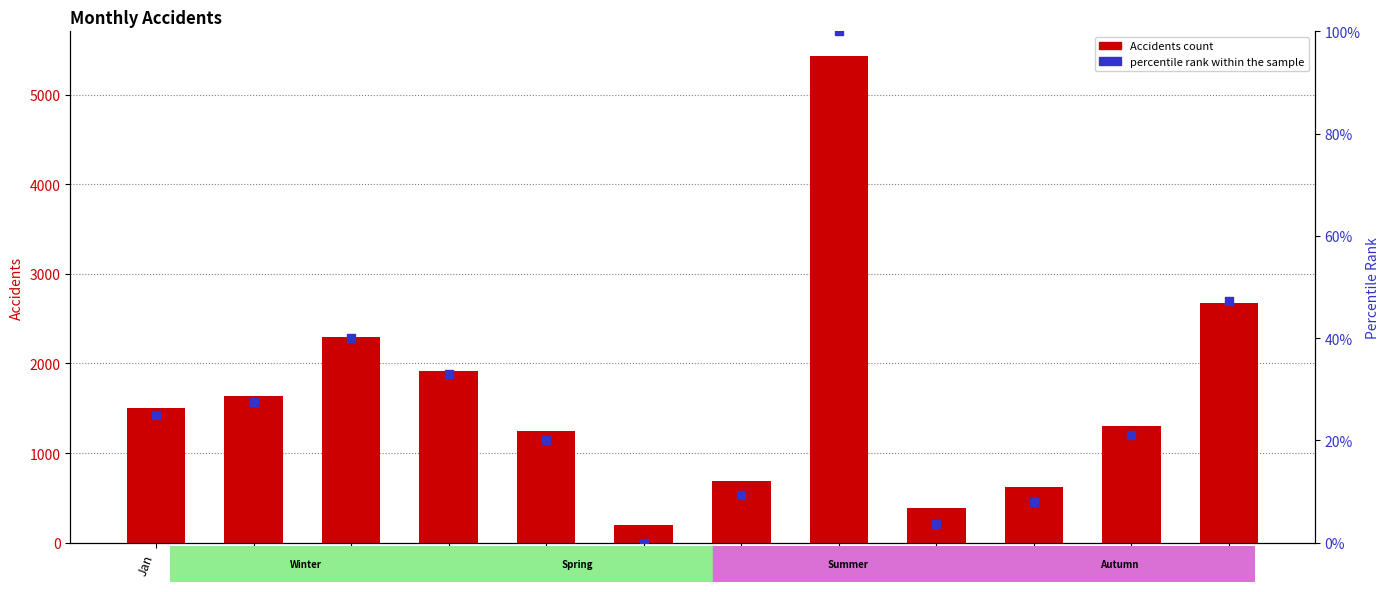

Which series contains the highest Y value?

Accidents count